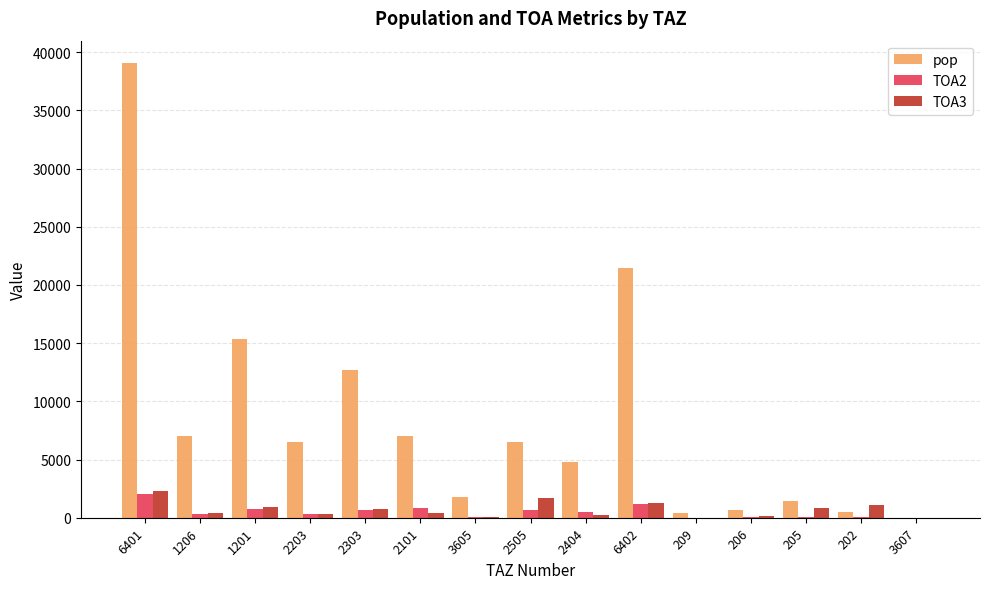

Is the value of TOA3 at 6402 greater than the value of TOA2 at 1201?

Yes